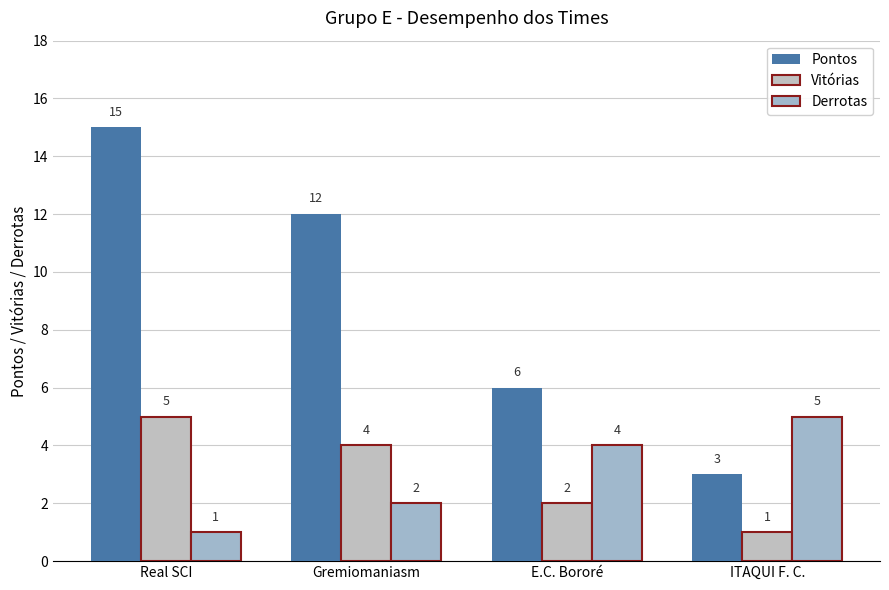

Reading left to right, transcribe all the data shown in this chart.

Pontos: 15	12	6	3
Vitórias: 5	4	2	1
Derrotas: 1	2	4	5